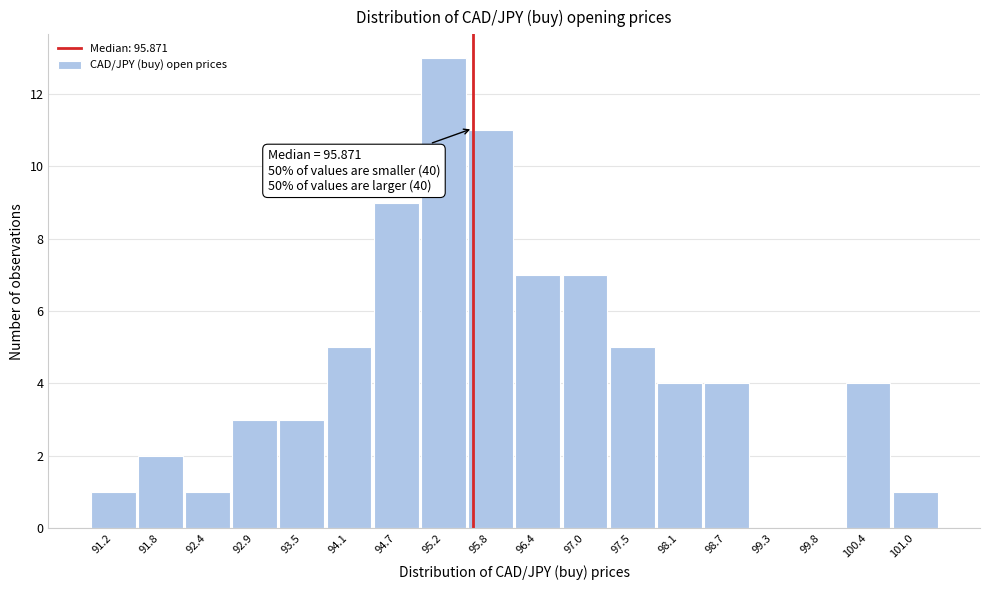

Reading left to right, what are all the values shown in this chart?

91.2=1	91.8=2	92.4=1	92.9=3	93.5=3	94.1=5	94.7=9	95.2=13	95.8=11	96.4=7	97.0=7	97.5=5	98.1=4	98.7=4	99.3=0	99.8=0	100.4=4	101.0=1